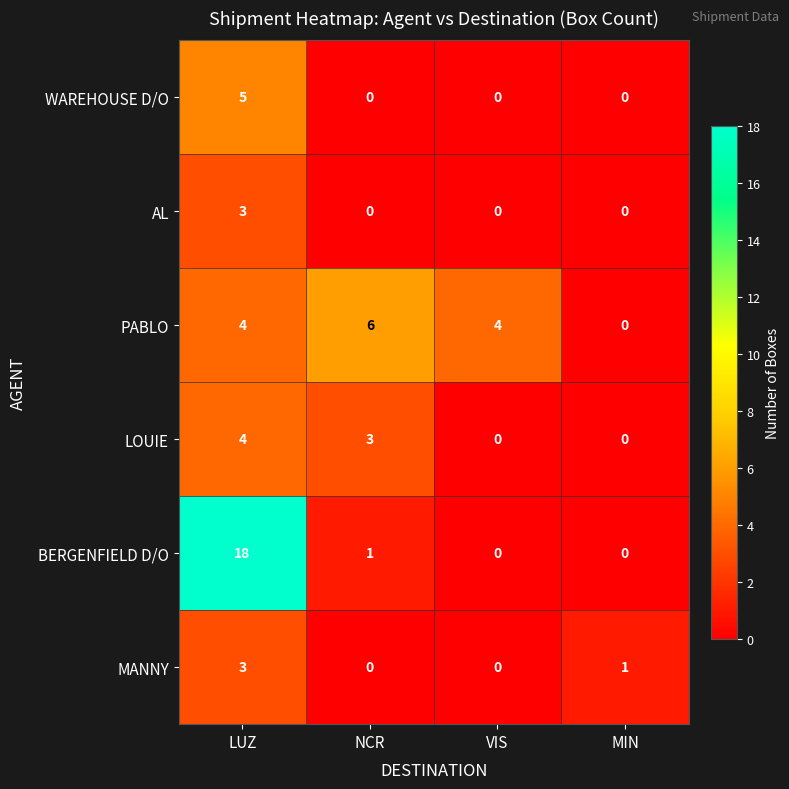

Which label corresponds to the largest value in the chart?

LUZ